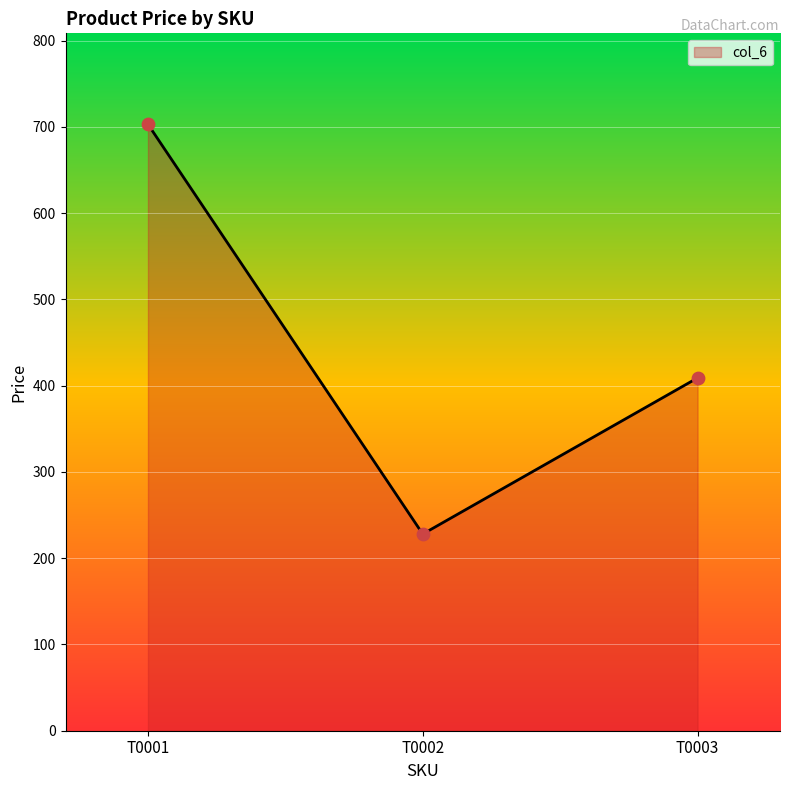

Approximately how many times larger is the value at T0001 compared to T0002?

3.1